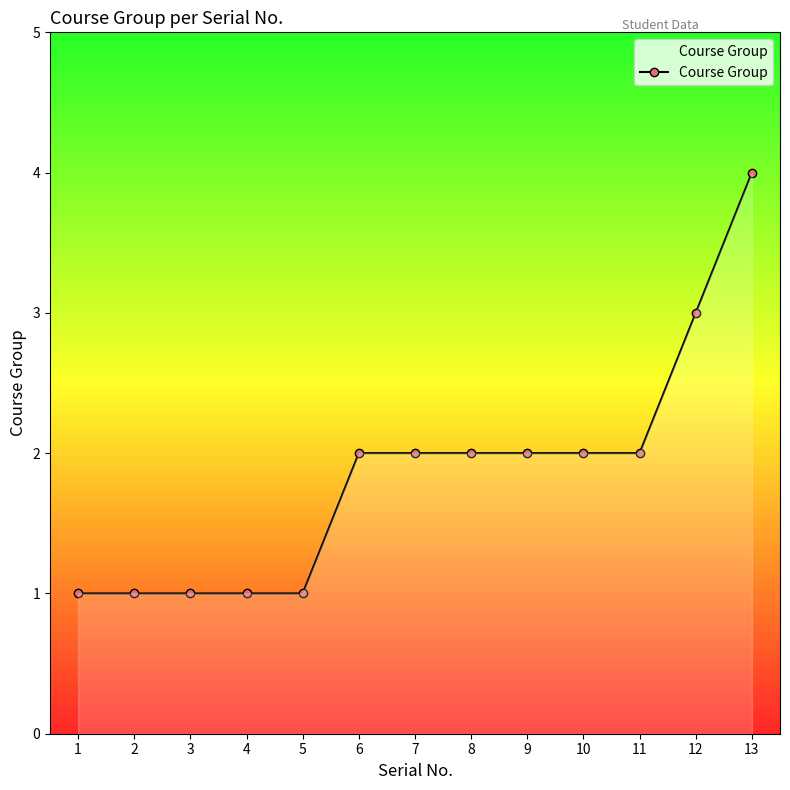

At which category does the chart reach its peak across all series?

13